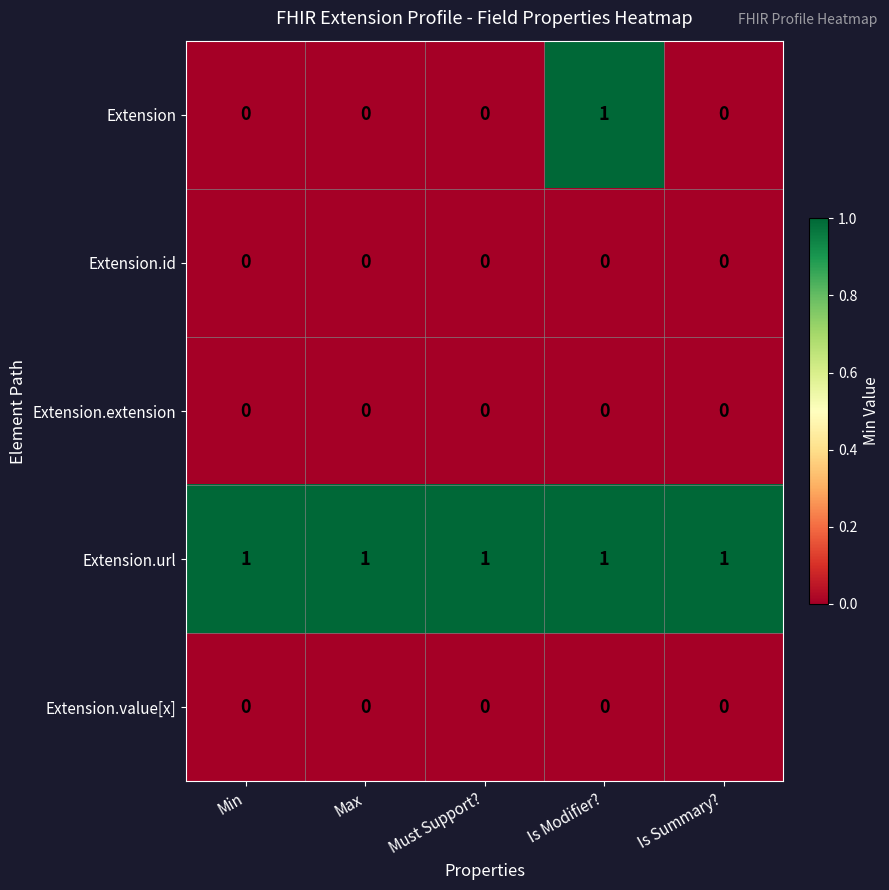

Between Min and Is Modifier?, which series saw the biggest shift?

Extension